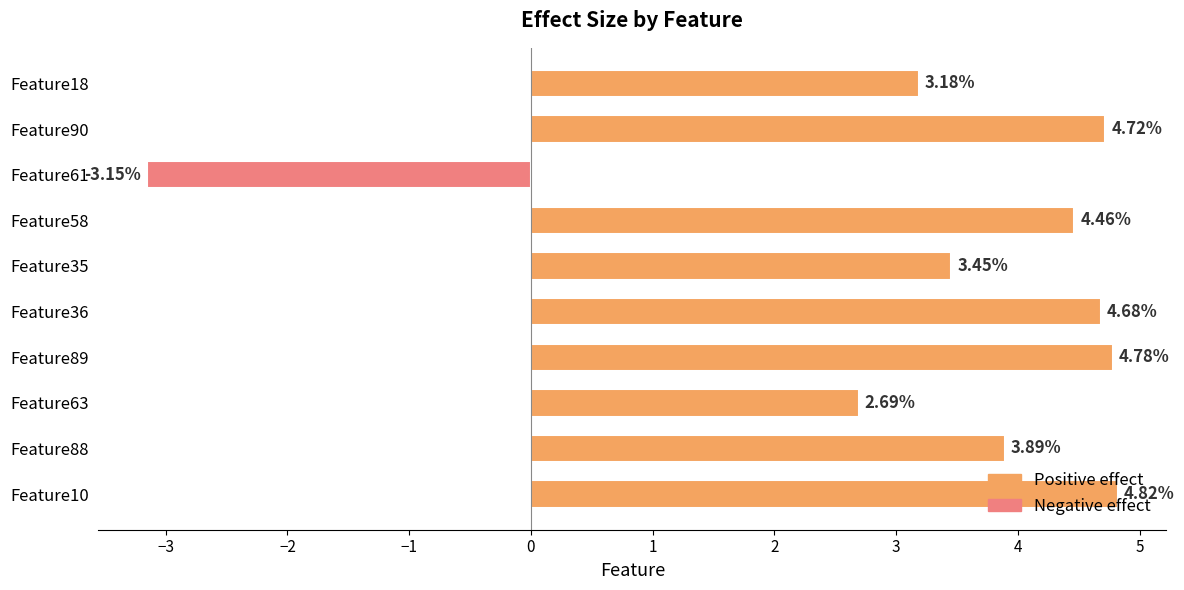

How many positive values are there?

9